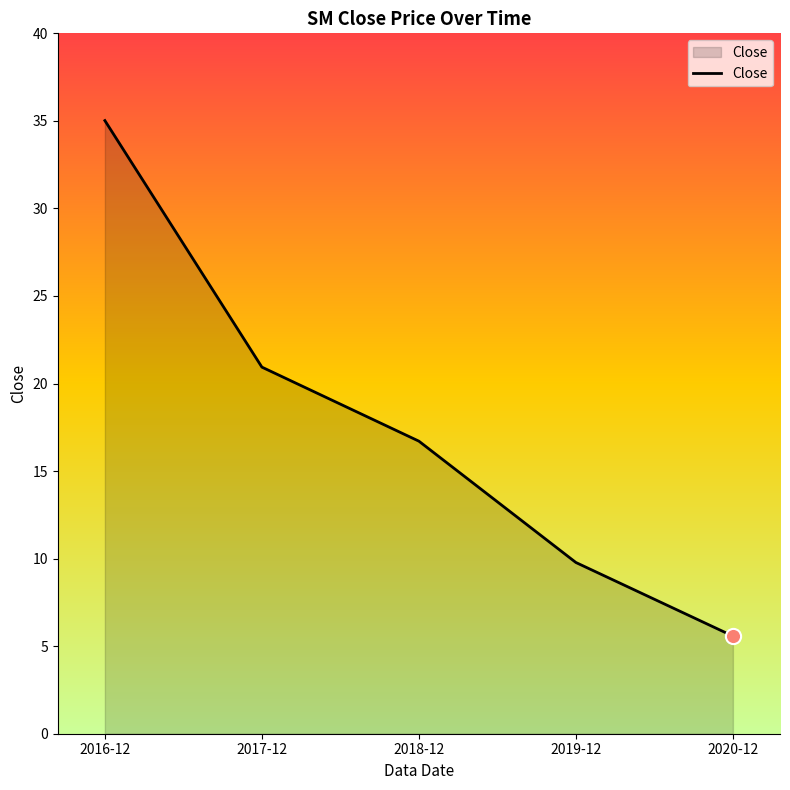

Approximately how many times larger is the value at 2018-12 compared to 2019-12?

1.7